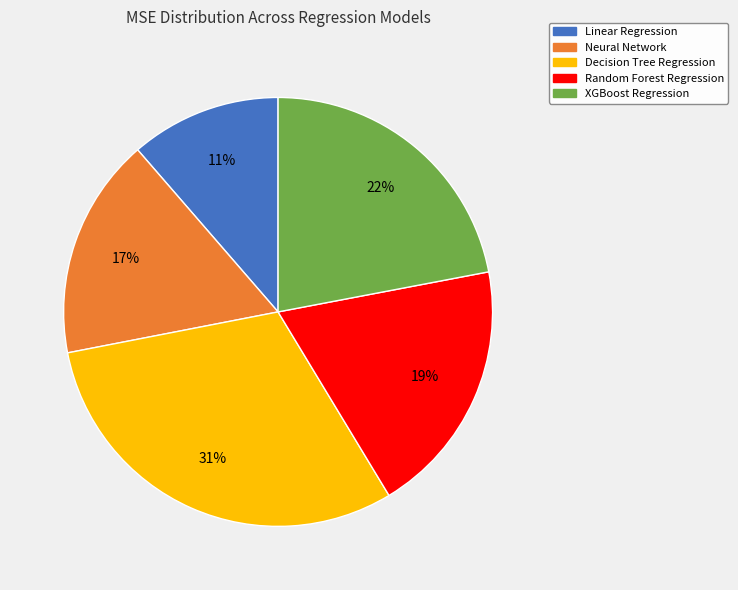

Do Linear Regression and Decision Tree Regression together represent more than half of the pie?

No